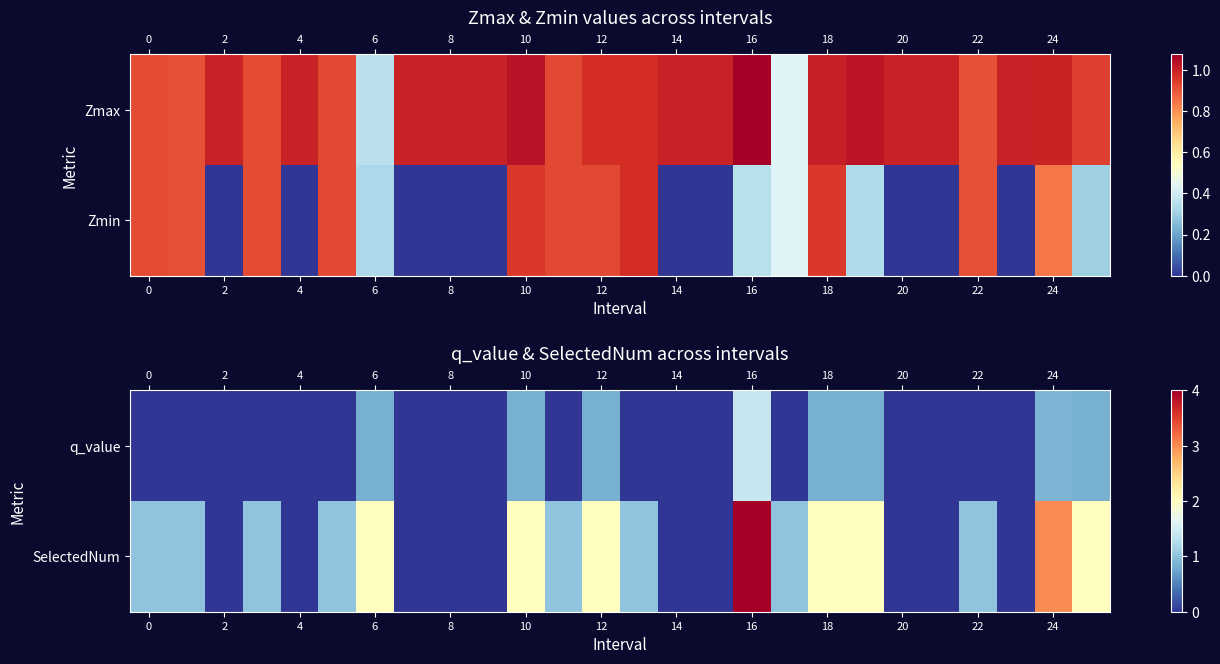

Count the number of data series in this chart.

2